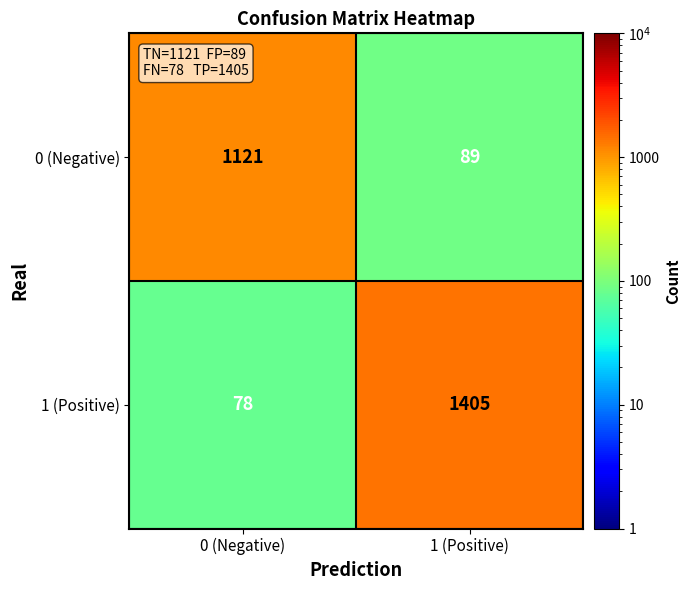

Rank the series at 1 (Positive) from lowest to highest value.

0 (Negative), 1 (Positive)